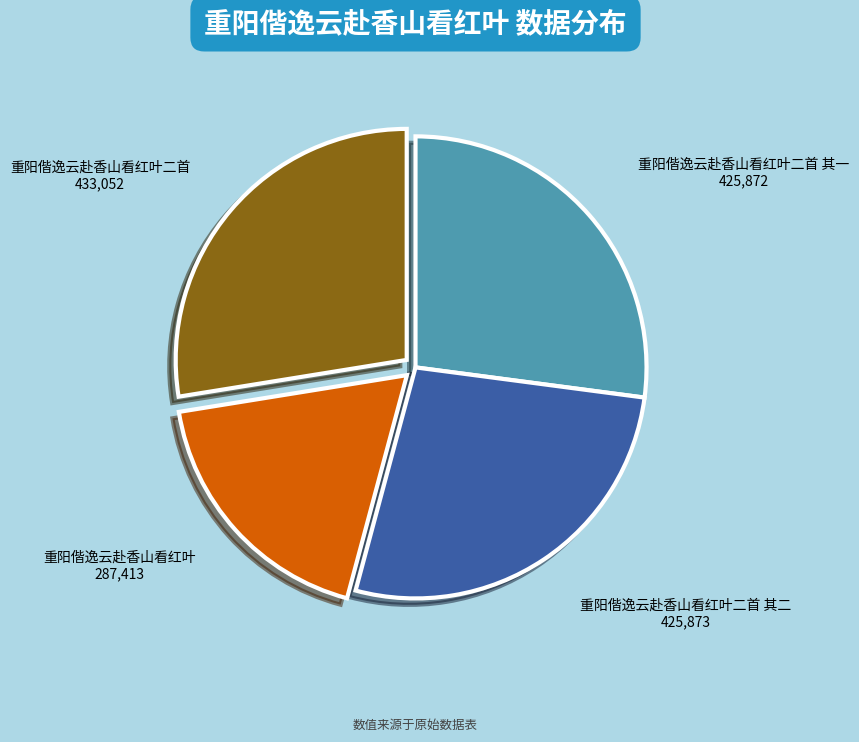

Which slice is the smallest?

重阳偕逸云赴香山看红叶